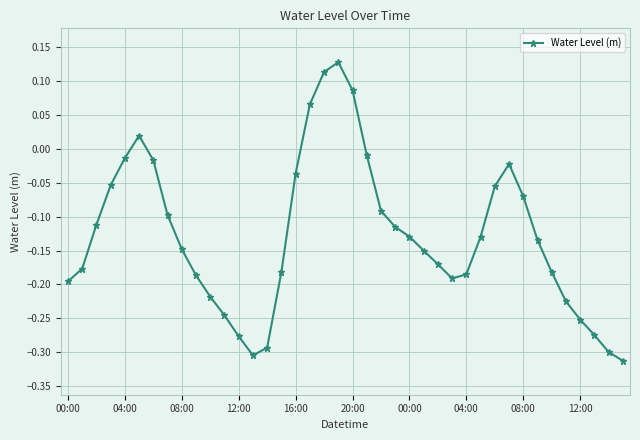

What is the difference between the maximum and minimum values?

0.4